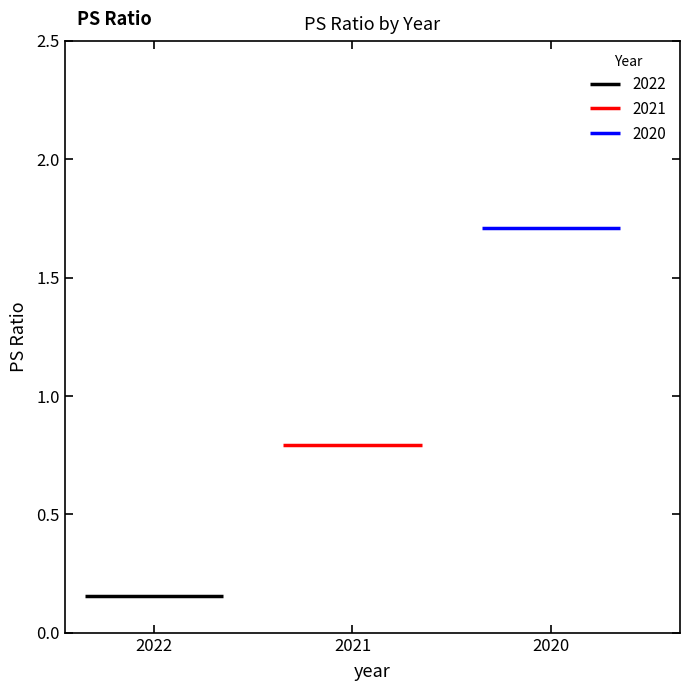

Between 2022 and 2021, which is larger?

2021